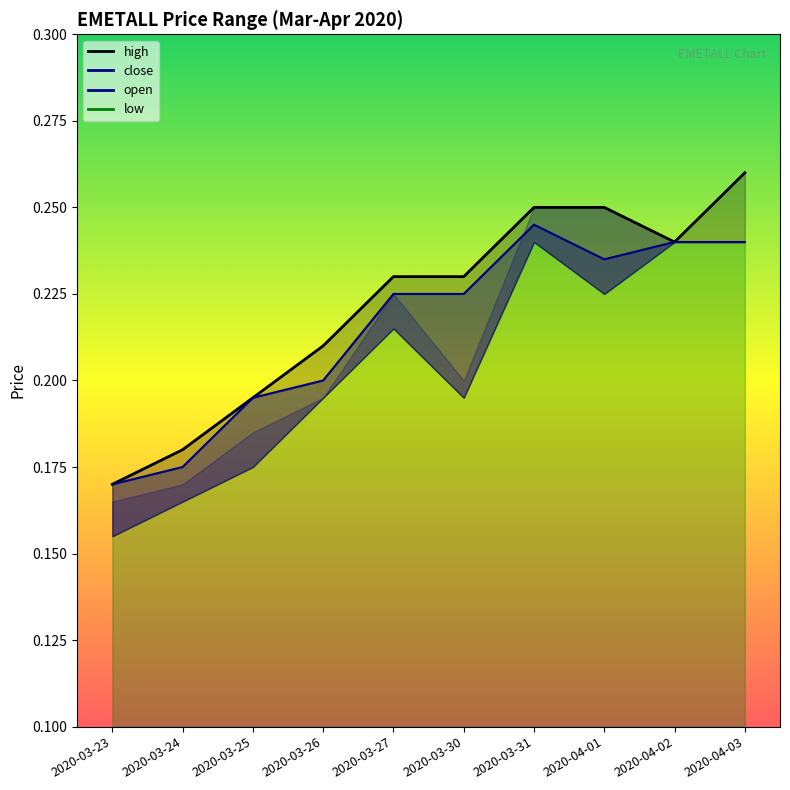

At which category does the chart reach its peak across all series?

2020-04-03